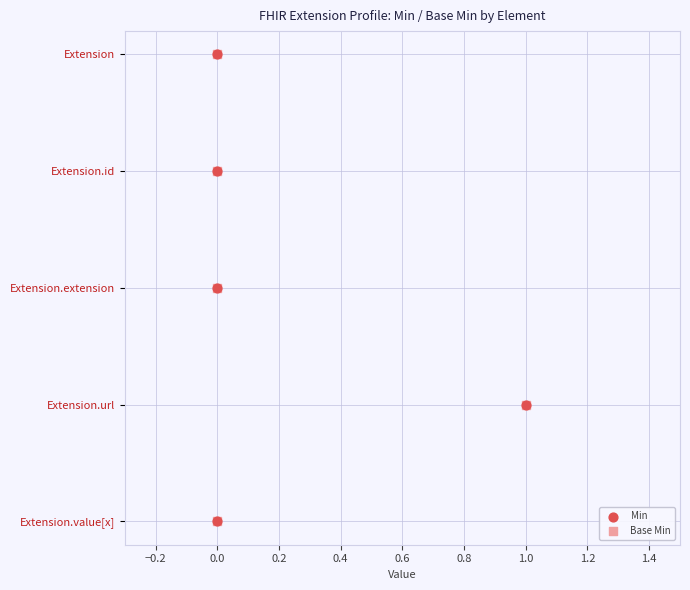

Which series has the largest total across all categories?

Min